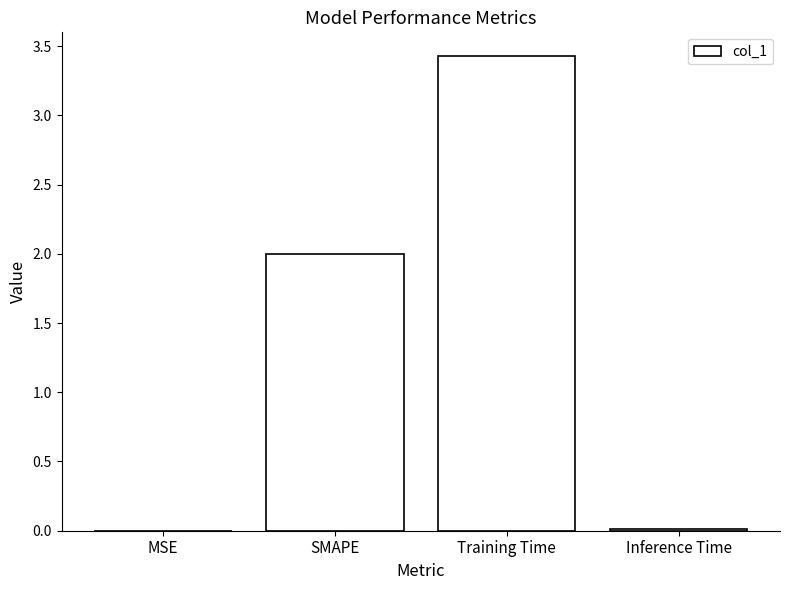

What is the sum of the values at SMAPE and Training Time?

5.4